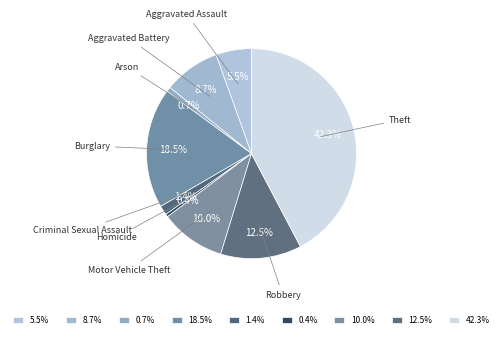

How many slices are in this pie chart?

9